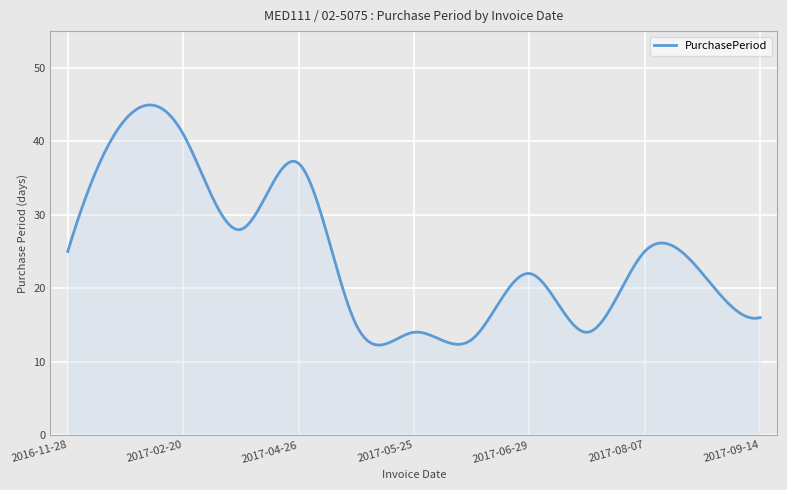

What is the maximum value shown in the chart?

44.9